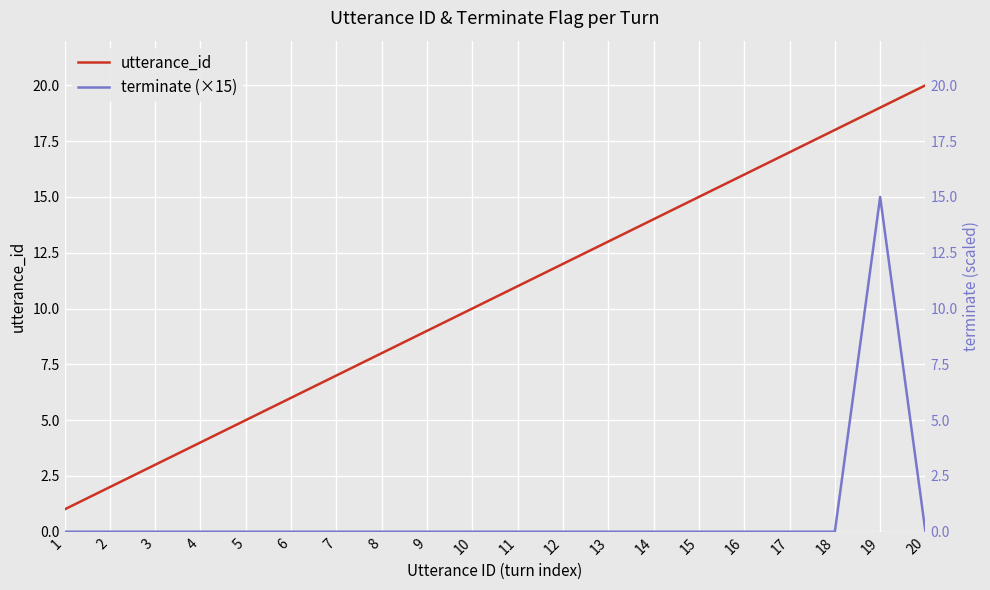

Is it true that terminate (×15) equals 0 at 1?

True